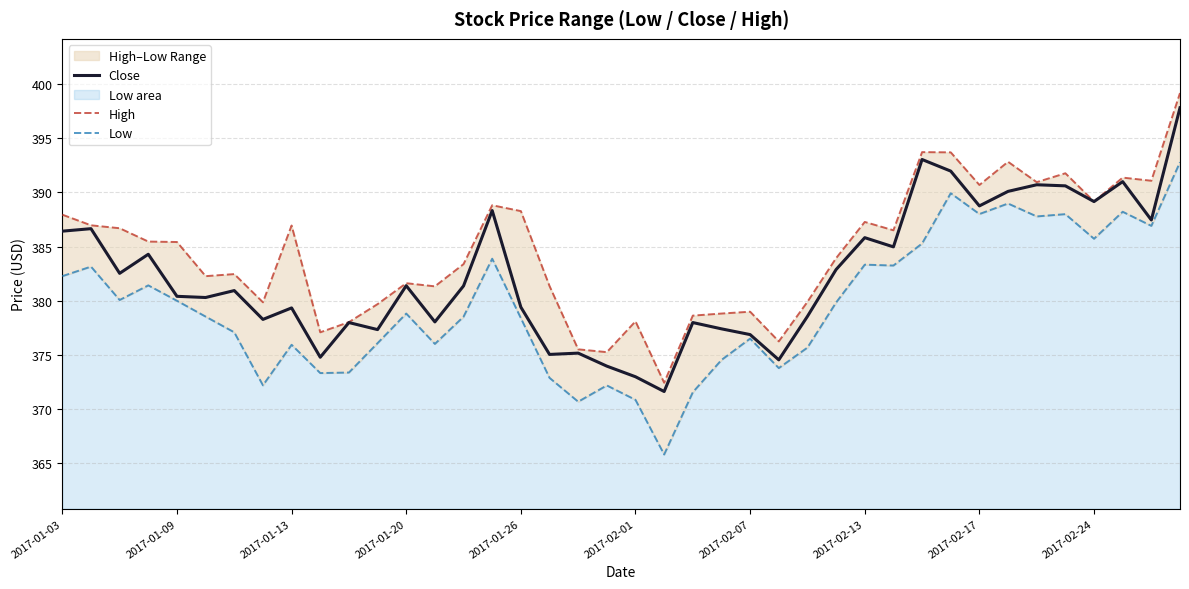

What is the value of the Low point at the 10th from the left?

373.3